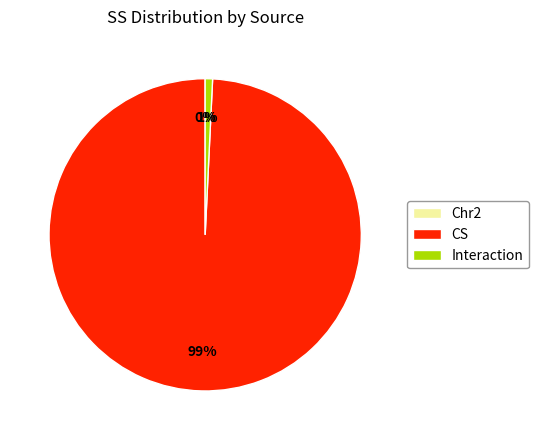

Which category accounts for the majority?

CS